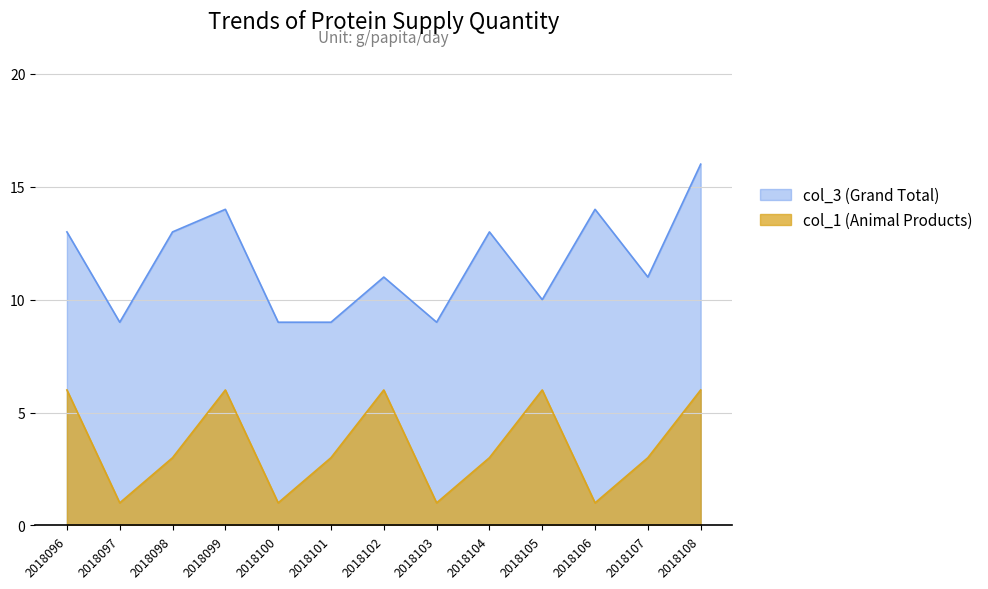

Rank the series at 2018107 from highest to lowest value.

col_3 (Grand Total), col_1 (Animal Products)